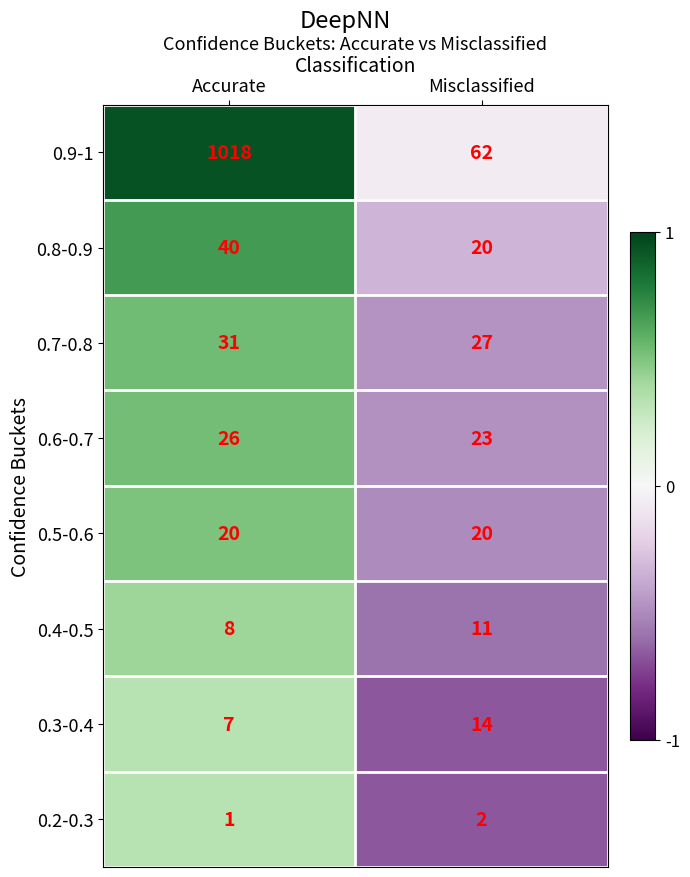

Which category has the lowest value across all series?

Accurate